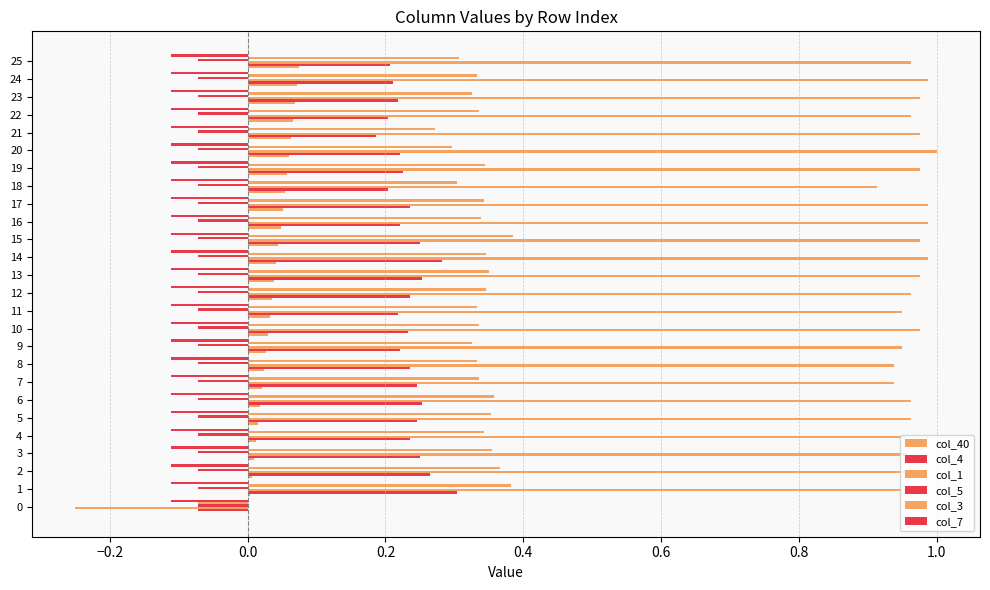

Count the number of data series in this chart.

6